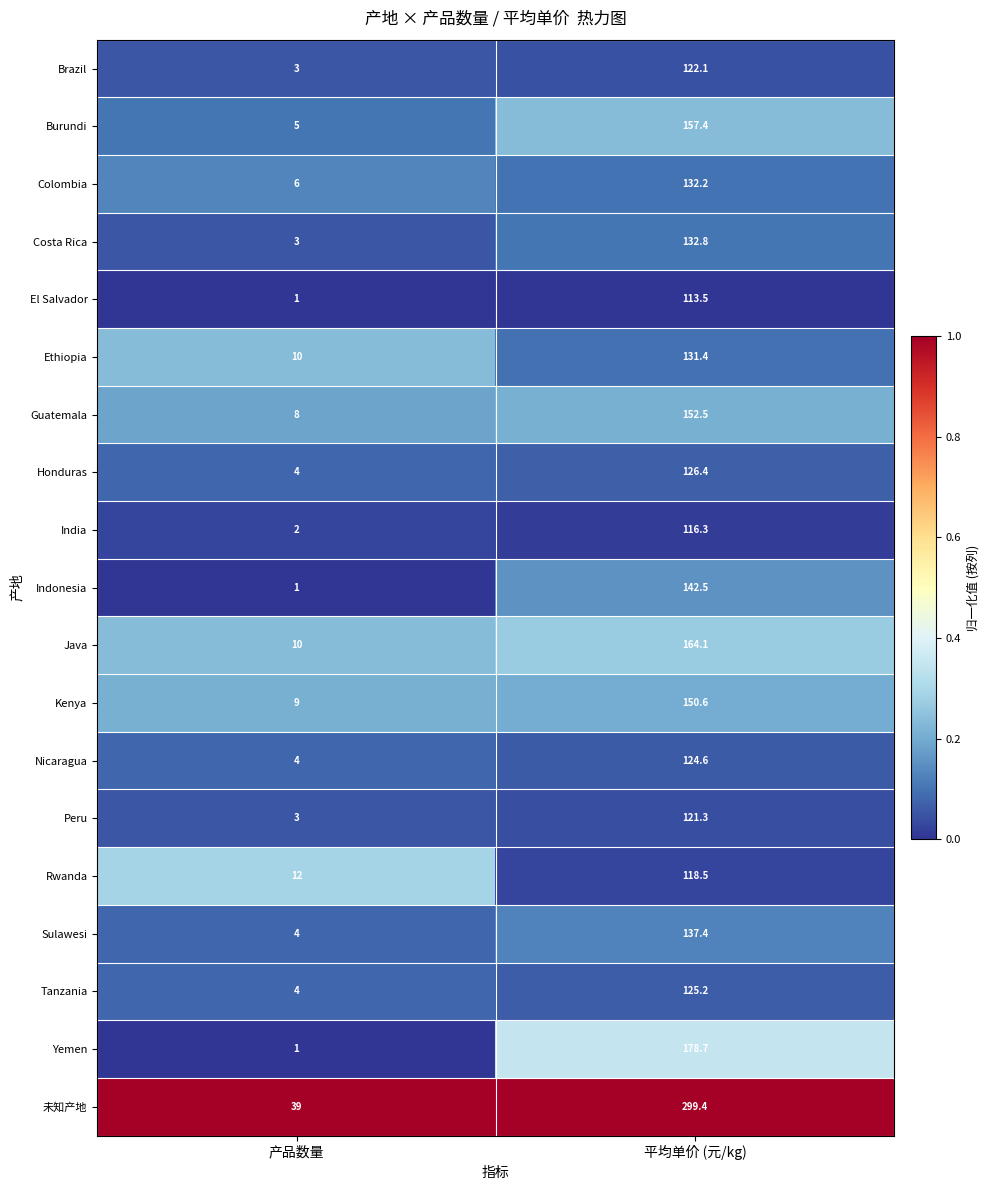

Which series changed the most between 产品数量 and 平均单价 (元/kg)?

未知产地